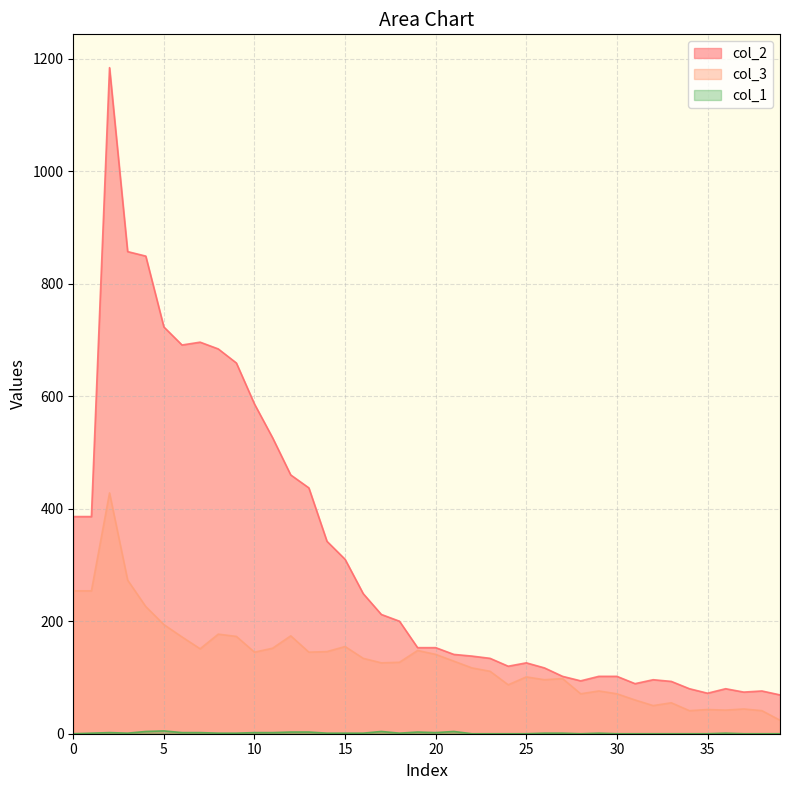

The col_1 series shows 0 at 35. True or false?

True